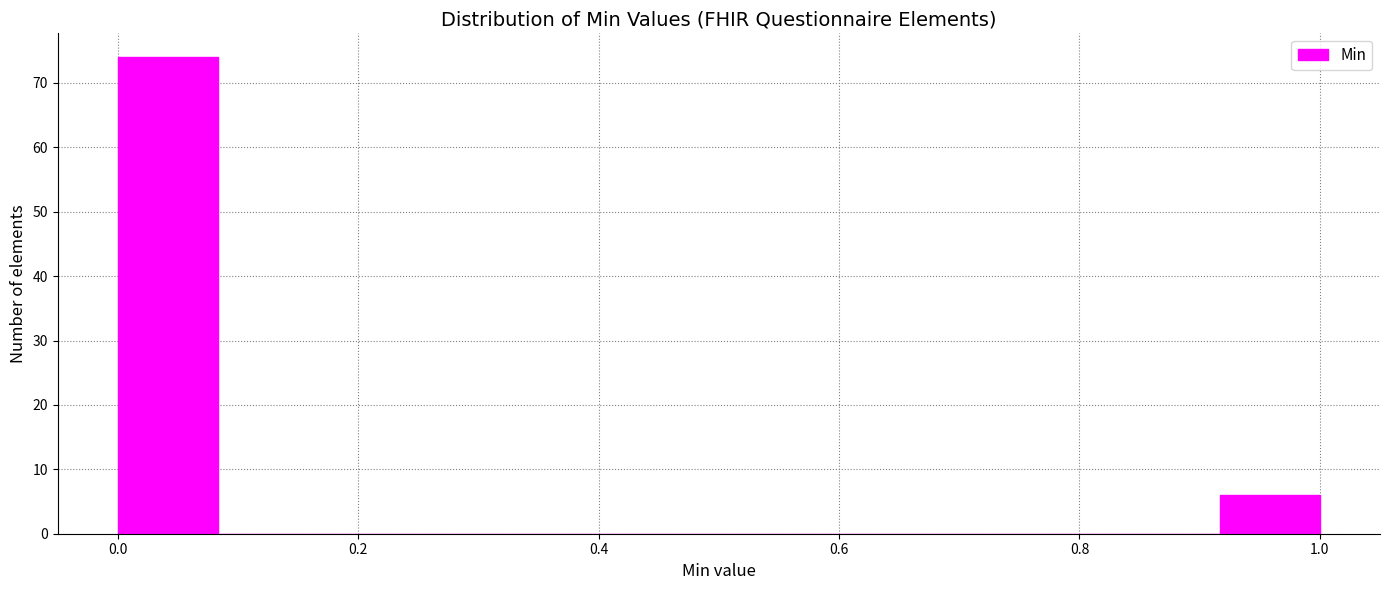

Reading left to right, list every bar in this chart as the range it spans on the x-axis followed by its height. Neither the bar edges nor the heights are printed on the chart, so give them approximately, as read against the axes.

0.00 to 0.08: 74
0.08 to 0.16: 0
0.16 to 0.26: 0
0.26 to 0.34: 0
0.34 to 0.42: 0
0.42 to 0.50: 0
0.50 to 0.58: 0
0.58 to 0.66: 0
0.66 to 0.76: 0
0.76 to 0.84: 0
0.84 to 0.92: 0
0.92 to 1.00: 6